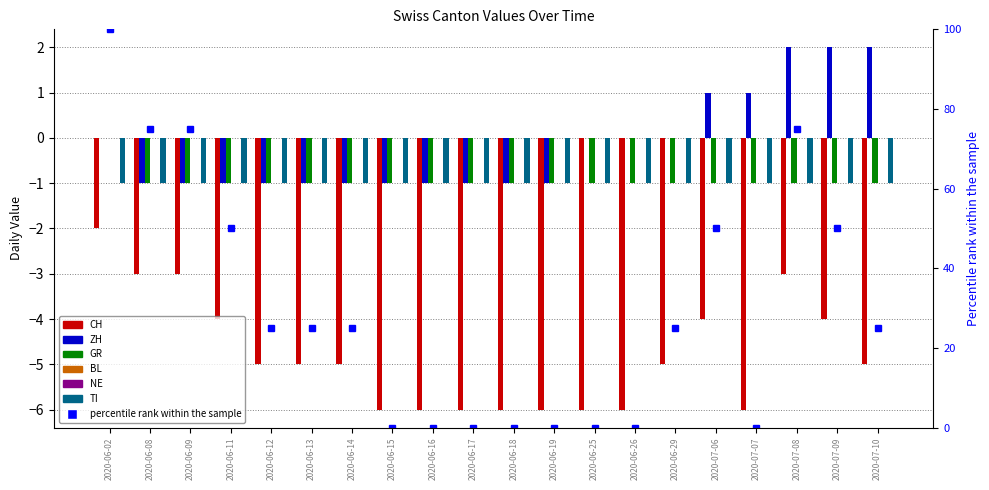

At which category is the sum across all series the highest?

2020-06-02